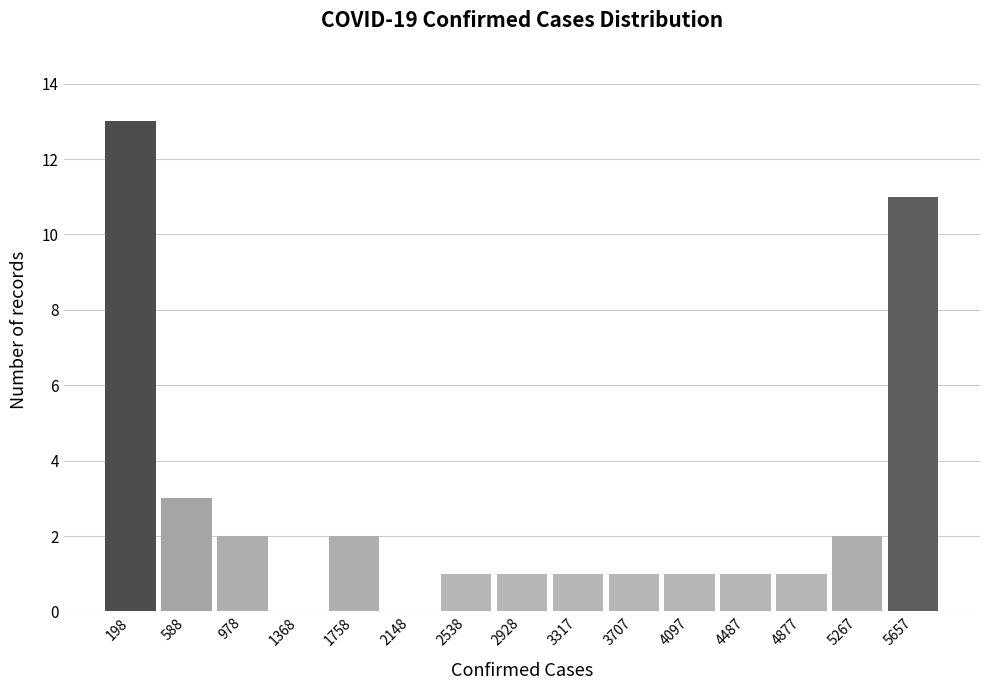

Reading left to right, transcribe this chart: for each bar, give the range it covers on the x-axis and its height. Neither the bar edges nor the heights are printed on the chart, so give them approximately, as read against the axes.

0 to 400: 13
400 to 800: 3
800 to 1150: 2
1150 to 1550: 0
1550 to 1950: 2
1950 to 2350: 0
2350 to 2750: 1
2750 to 3100: 1
3100 to 3500: 1
3500 to 3900: 1
3900 to 4300: 1
4300 to 4700: 1
4700 to 5050: 1
5050 to 5450: 2
5450 to 5850: 11